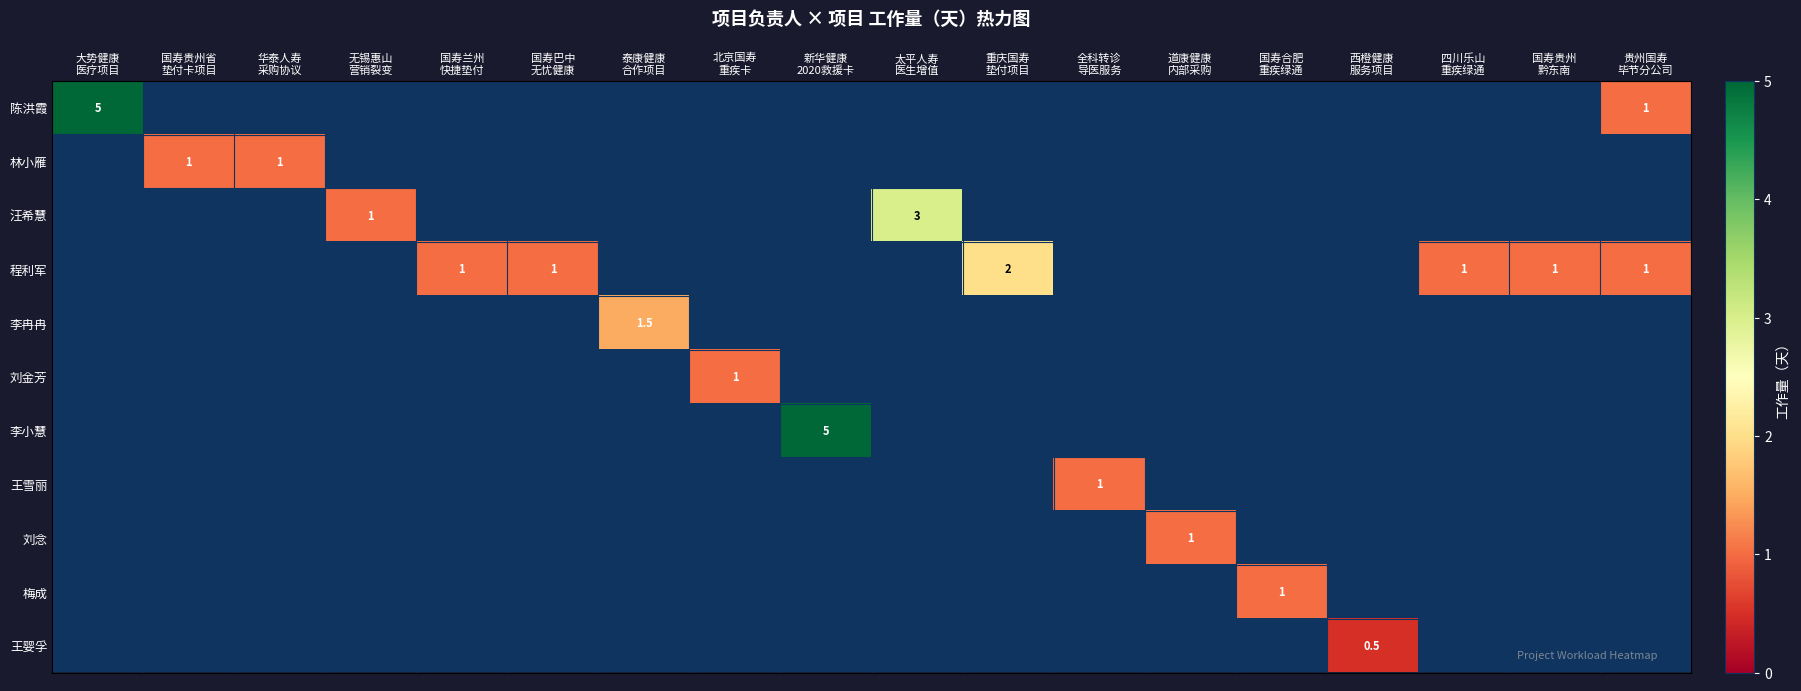

Which has a higher value, 国寿巴中
无忧健康 or 四川乐山
重疾绿通?

国寿巴中
无忧健康